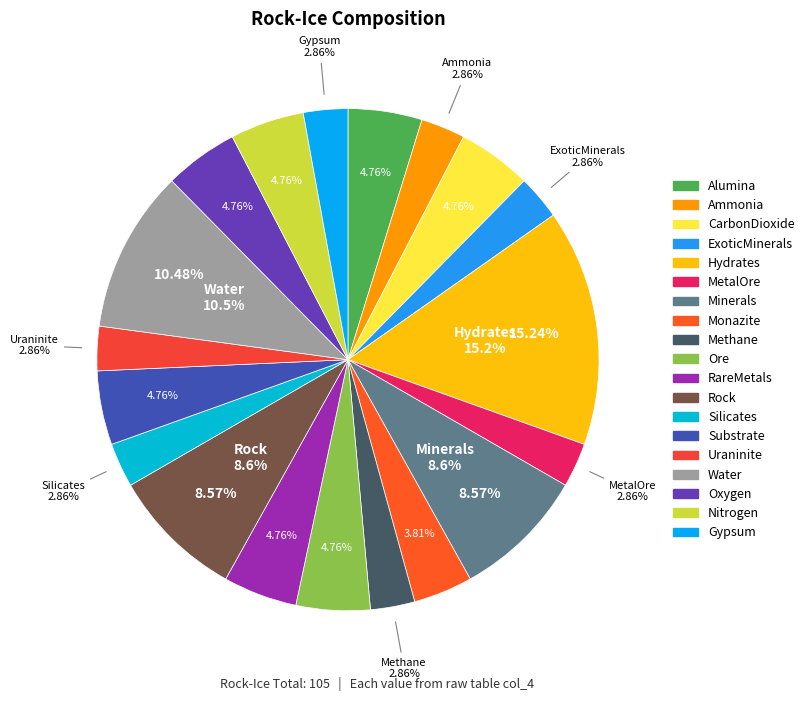

How many slices are in this pie chart?

19